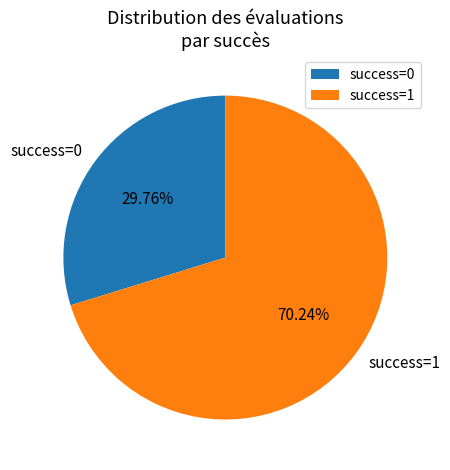

Is there any slice that represents more than half of the pie?

Yes